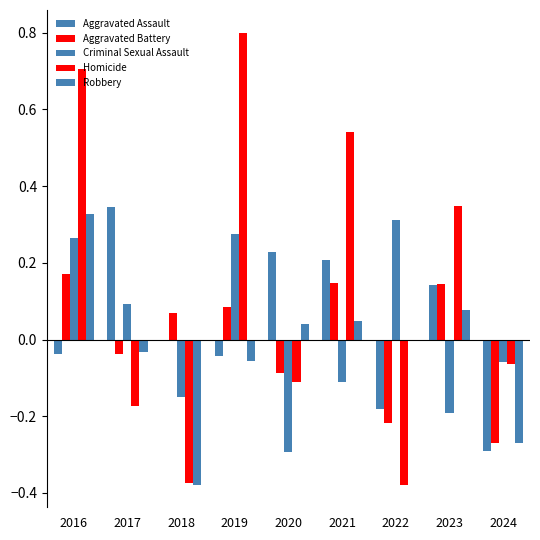

Is the value of Homicide at 2018 greater than the value of Robbery at 2020?

No